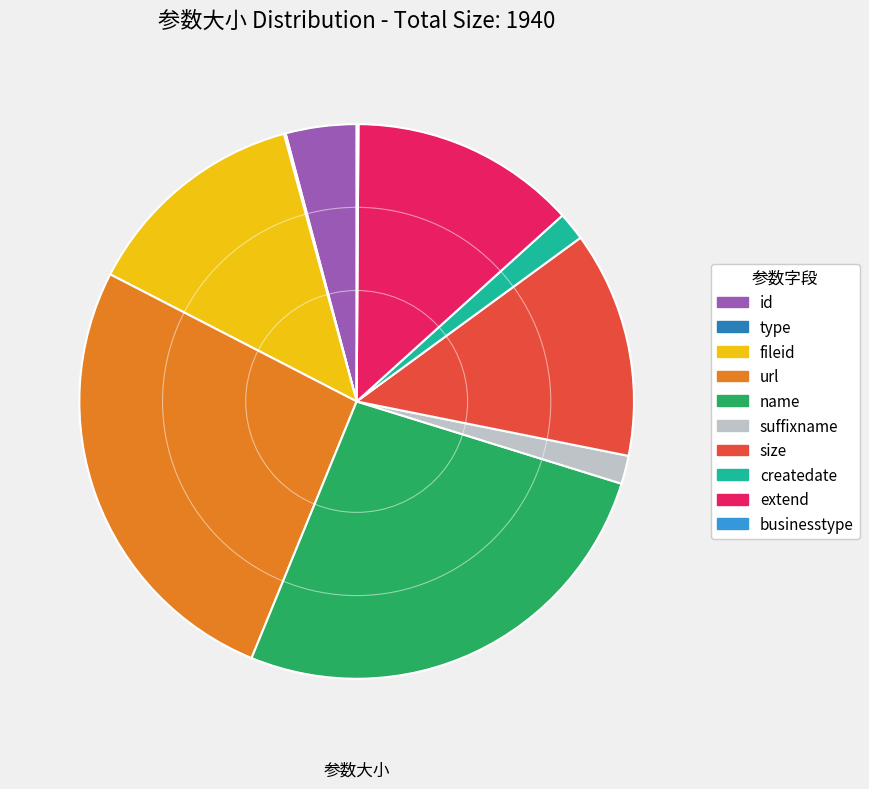

Does url represent more than half of the total?

No